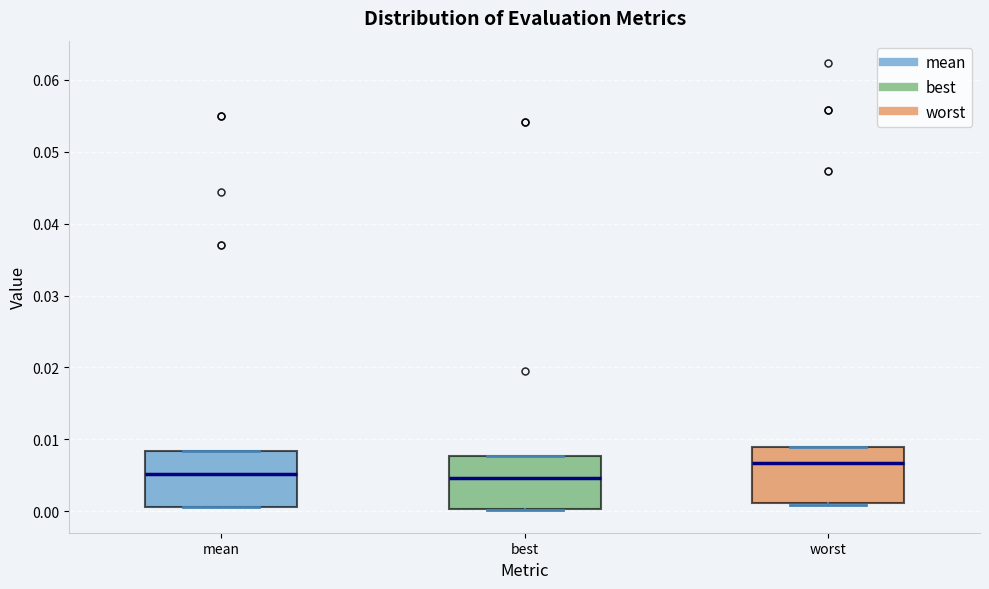

Reading left to right, transcribe this box plot: for each box, give where its median line is, the range the box spans, and where its two whiskers end, as read against the y-axis. The values are not printed on the chart, so give them approximately, as read against the axis.

mean: median 0.005, box 0.001 to 0.008, whiskers 0.001 to 0.008
best: median 0.005, box 0.000 to 0.008, whiskers 0.000 to 0.008
worst: median 0.007, box 0.001 to 0.009, whiskers 0.001 to 0.009